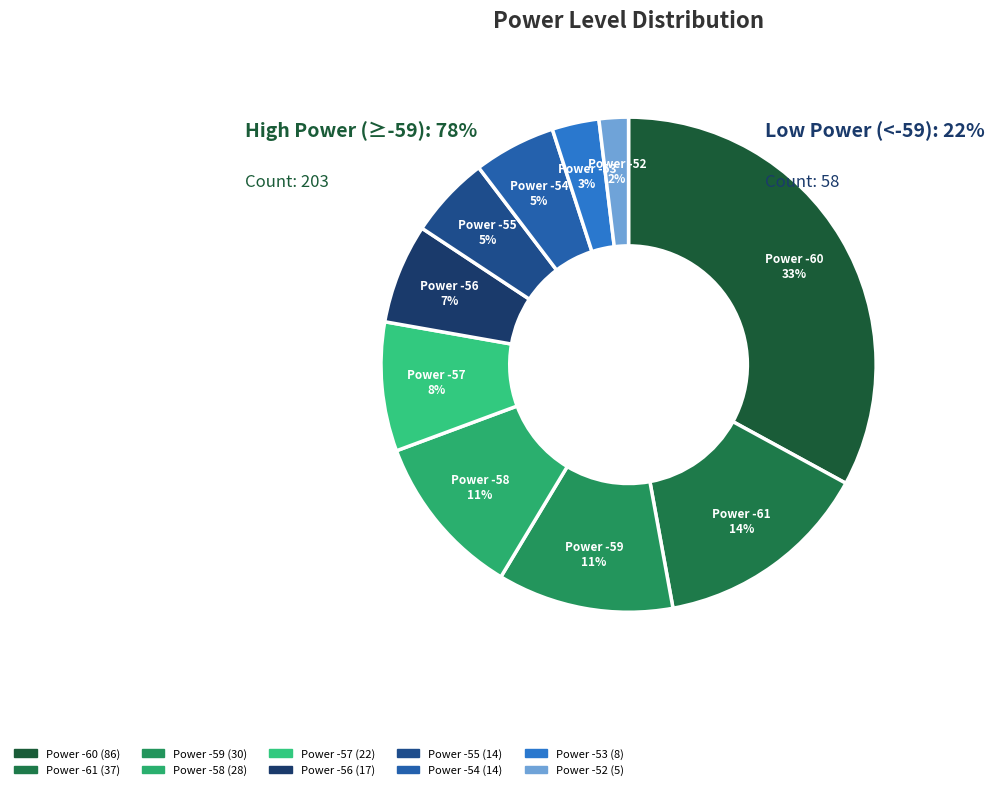

How much of the chart is everything except -56?

93.5%